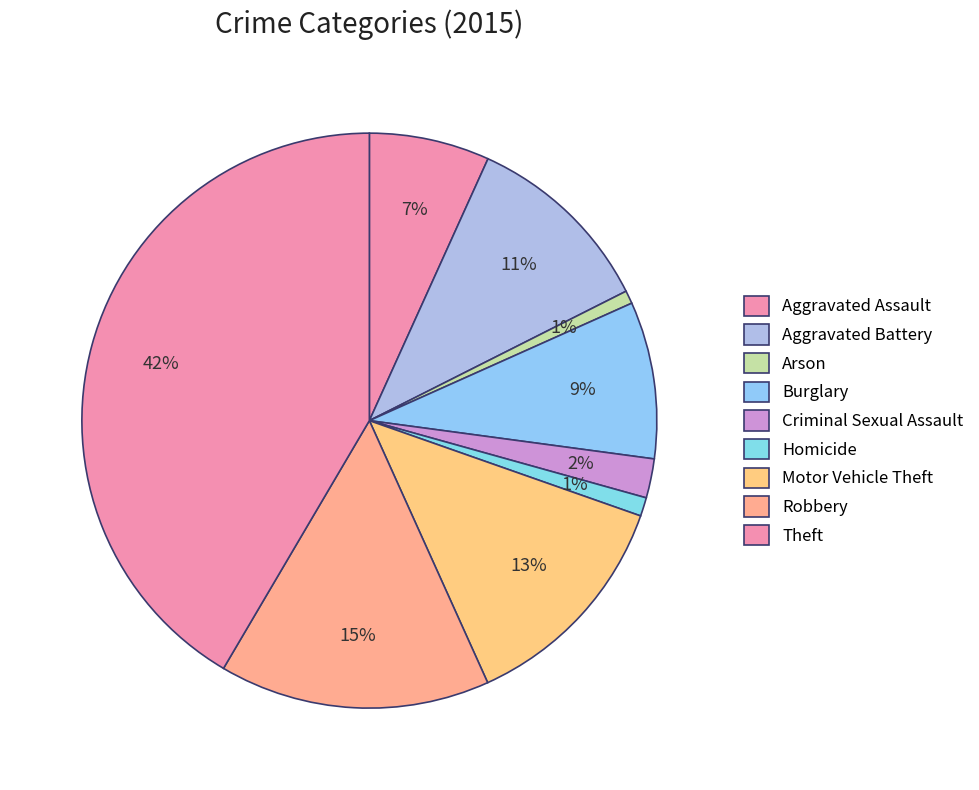

Combined, do Robbery and Burglary account for over 50%?

No